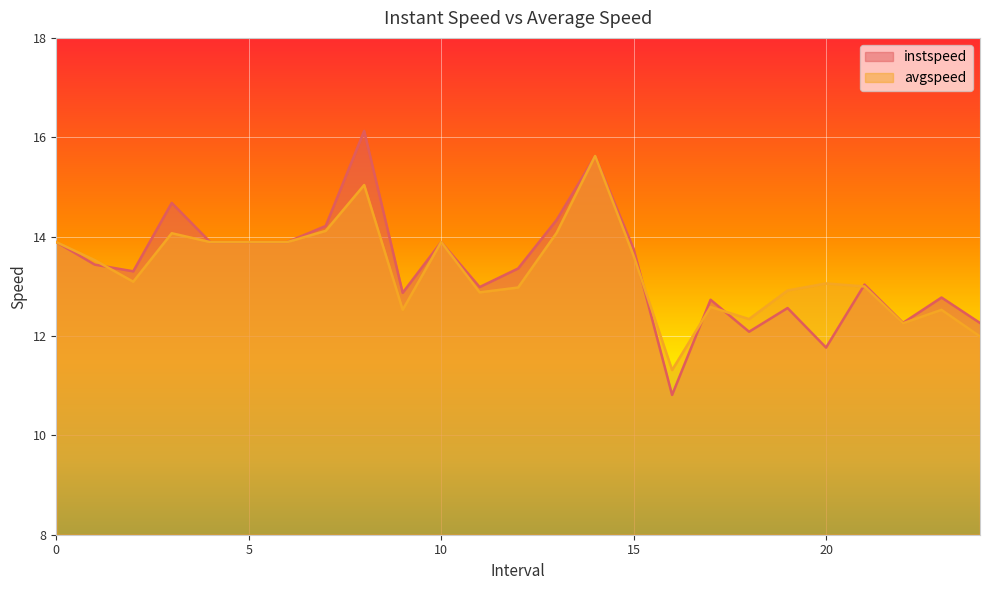

Is it true that instspeed_line equals 12.3 at 22?

True